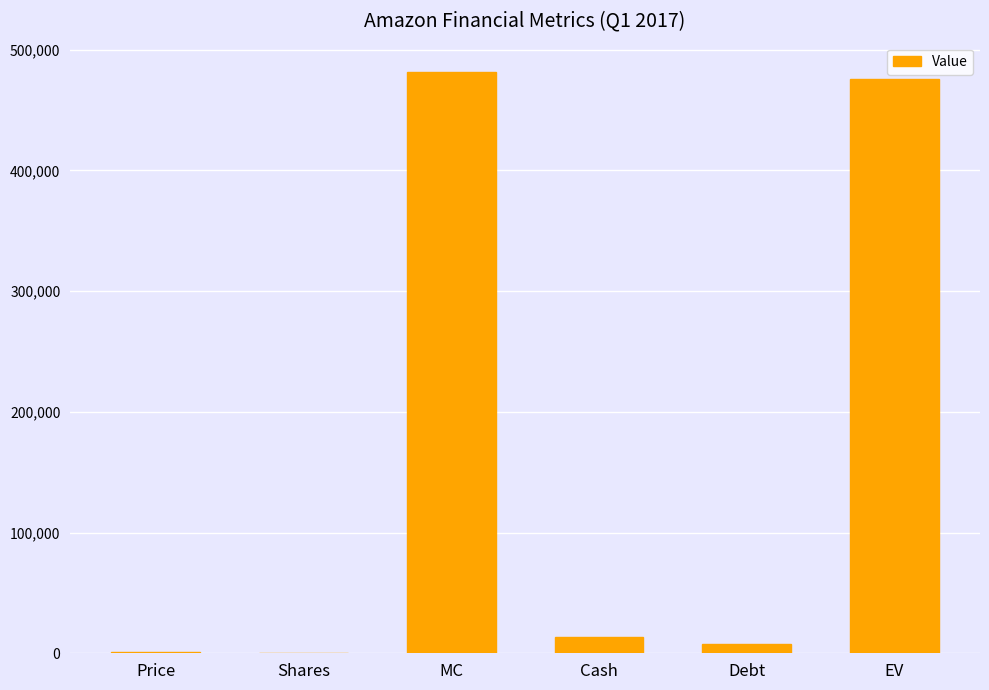

What is the difference between the values at Debt and EV?

467822.3